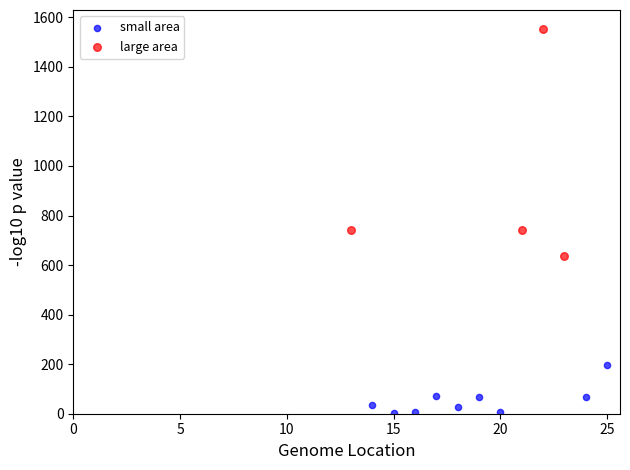

Which series has the largest Y range (max minus min)?

large area